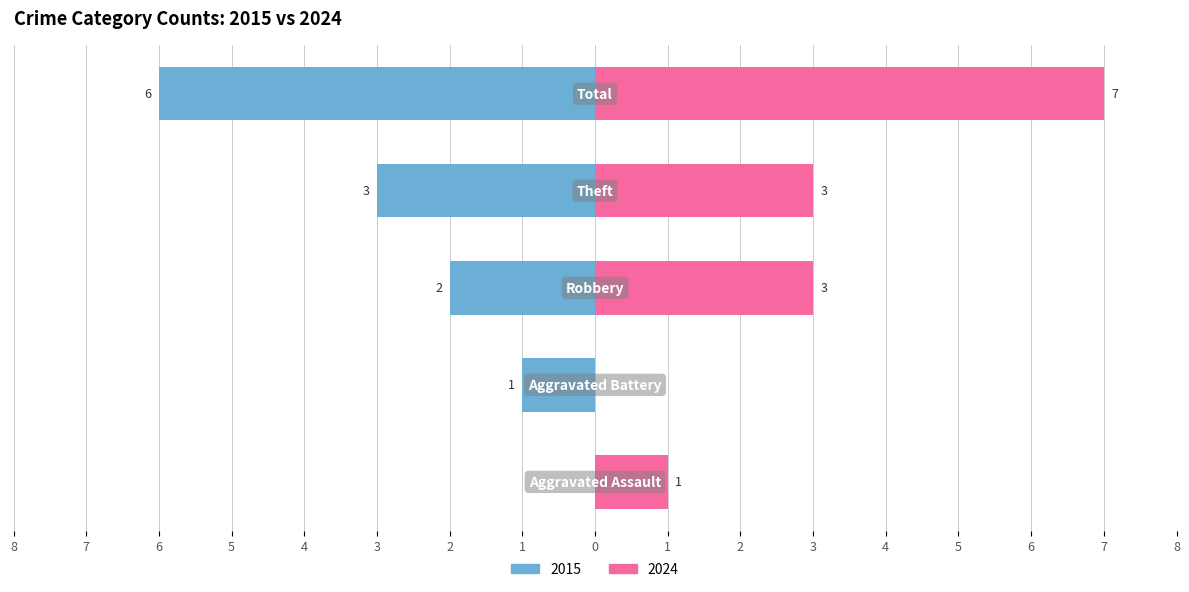

At which label does 2024 reach its peak?

Total